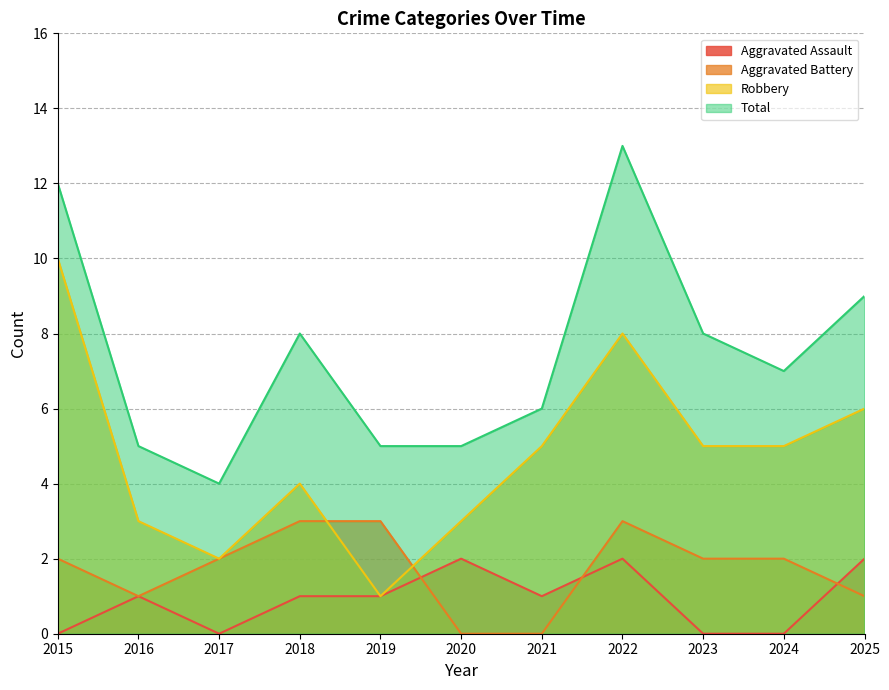

Rank the categories by Robbery value from lowest to highest.

2019, 2017, 2016, 2020, 2018, 2021, 2023, 2024, 2025, 2022, 2015